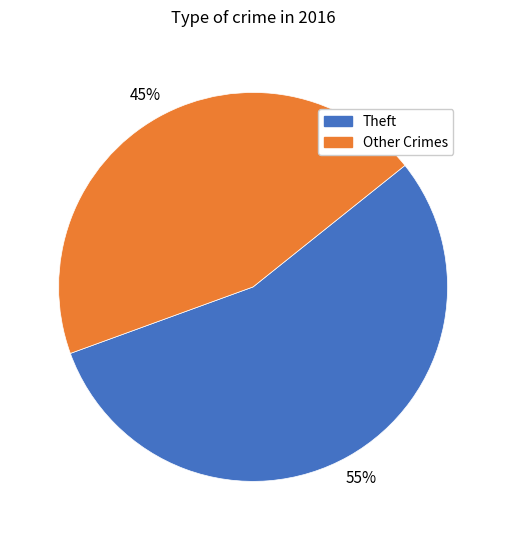

Does any single category account for the majority?

Yes